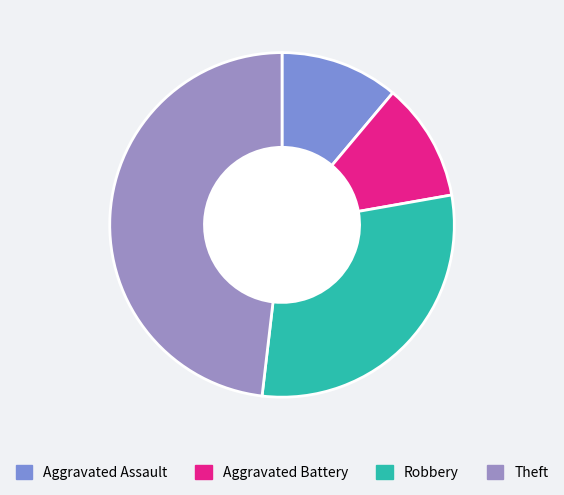

Approximately how many times larger is the value at Aggravated Battery compared to Aggravated Assault?

1.0